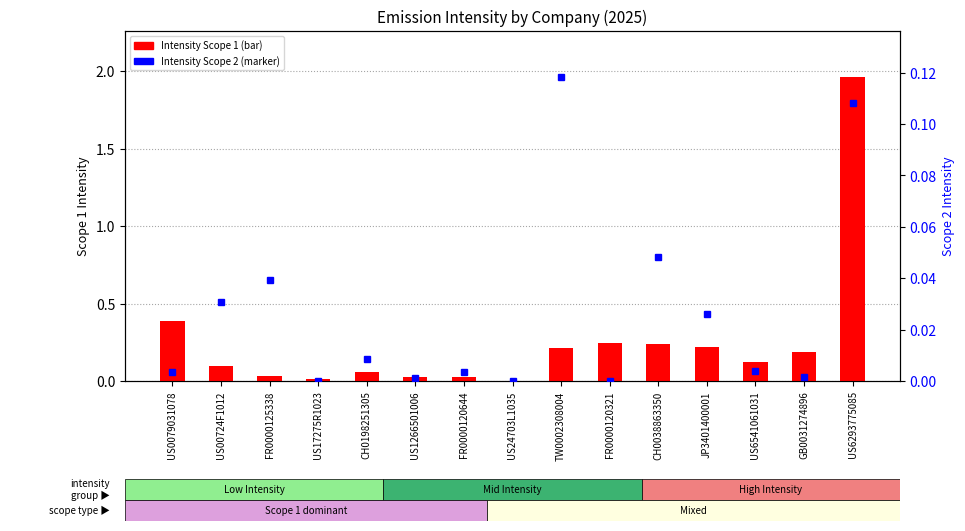

Reading left to right, extract all data points from this chart.

Intensity Scope 1: US0079031078=0.4	US00724F1012=0.1	FR0000125338=0.0	US17275R1023=0.0	CH0198251305=0.1	US1266501006=0.0	FR0000120644=0.0	US24703L1035=0.0	TW0002308004=0.2	FR0000120321=0.2	CH0038863350=0.2	JP3401400001=0.2	US6541061031=0.1	GB0031274896=0.2	US6293775085=2.0
Intensity Scope 2: US0079031078=0.0	US00724F1012=0.0	FR0000125338=0.0	US17275R1023=0.0	CH0198251305=0.0	US1266501006=0.0	FR0000120644=0.0	US24703L1035=0.0	TW0002308004=0.1	FR0000120321=0.0	CH0038863350=0.0	JP3401400001=0.0	US6541061031=0.0	GB0031274896=0.0	US6293775085=0.1